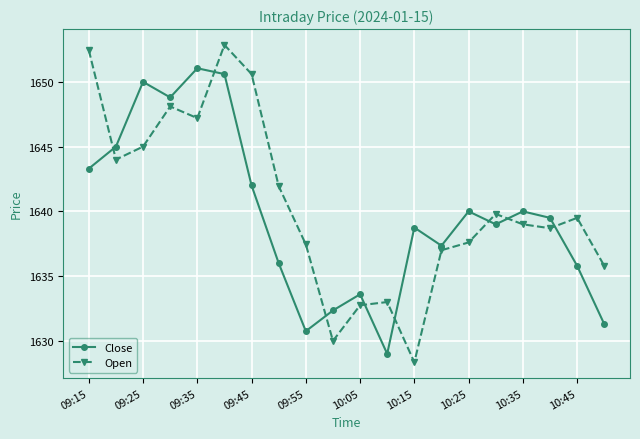

What is the average value of the Close series?

1639.7